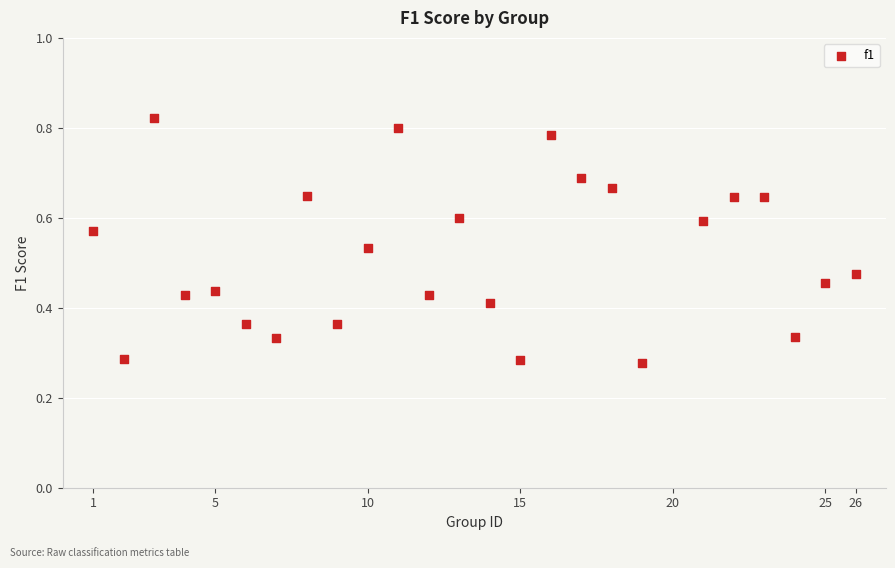

What is the range of X values (max minus min)?

25.0